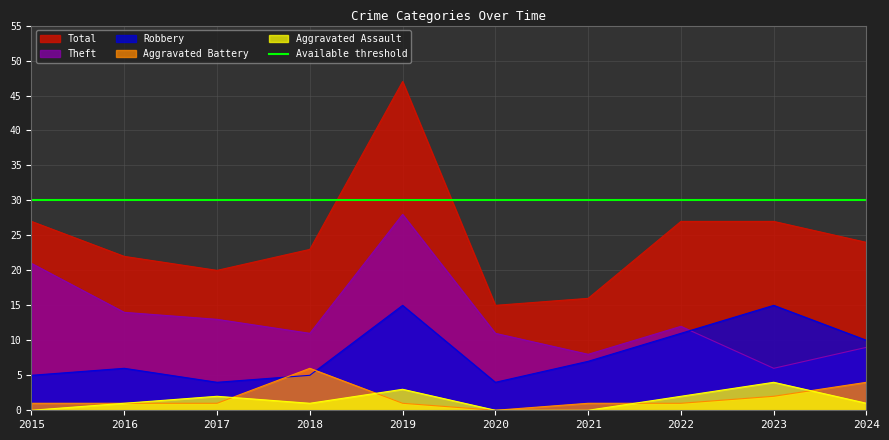

Rank the series at 2020 from highest to lowest value.

Total, Theft, Robbery, Aggravated Assault, Aggravated Battery